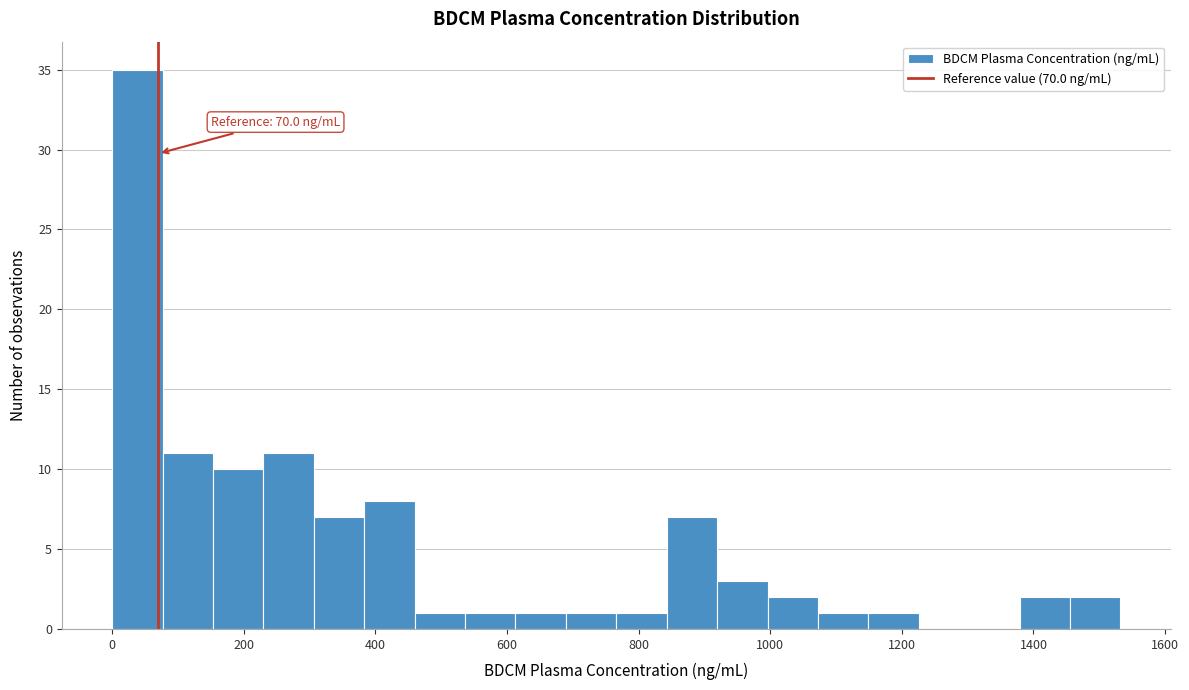

Read against the x-axis, roughly where is the centre of the tallest bar?

40